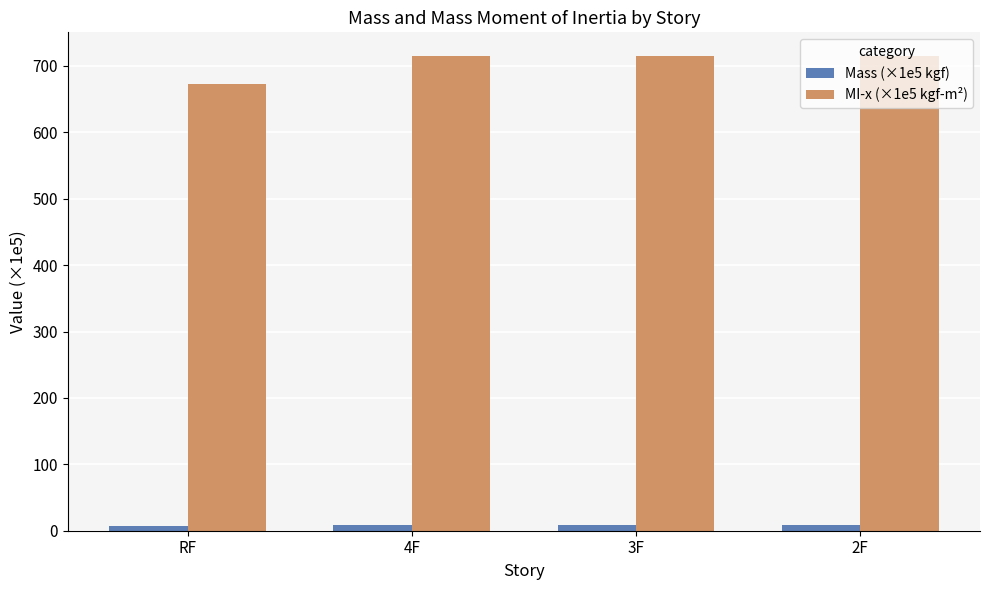

The value of Mass (×1e5 kgf) at 4F is 7.9. True or false?

True